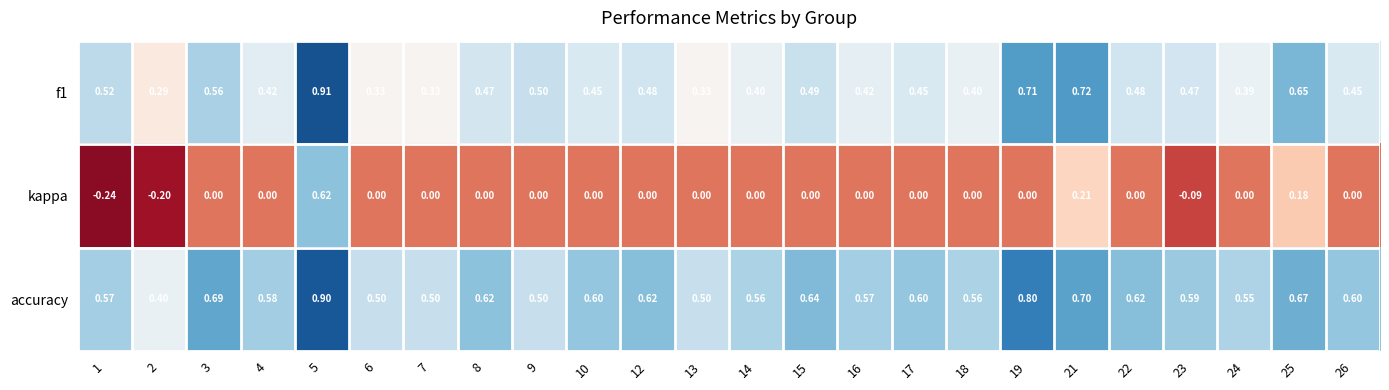

Between 19 and 25, which series saw the biggest shift?

kappa